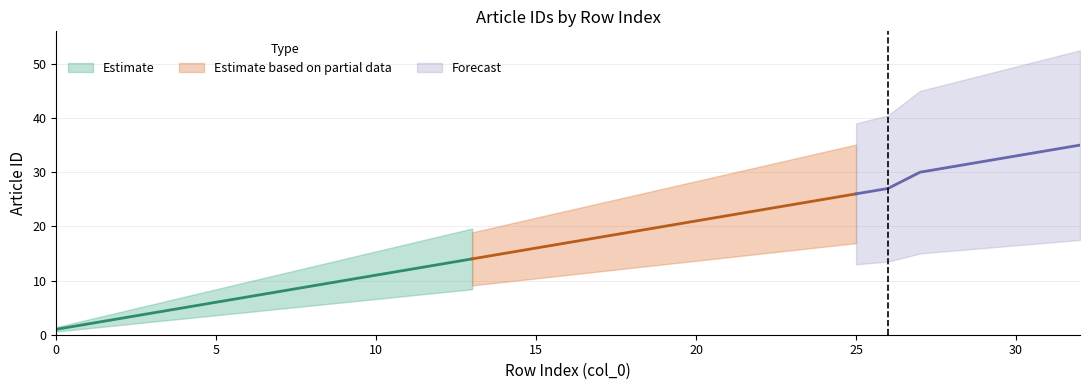

Reading left to right, what are all the values shown in this chart?

1	2	3	4	5	6	7	8	9	10	11	12	13	14	15	16	17	18	19	20	21	22	23	24	25	26	27	30	31	32	33	34	35